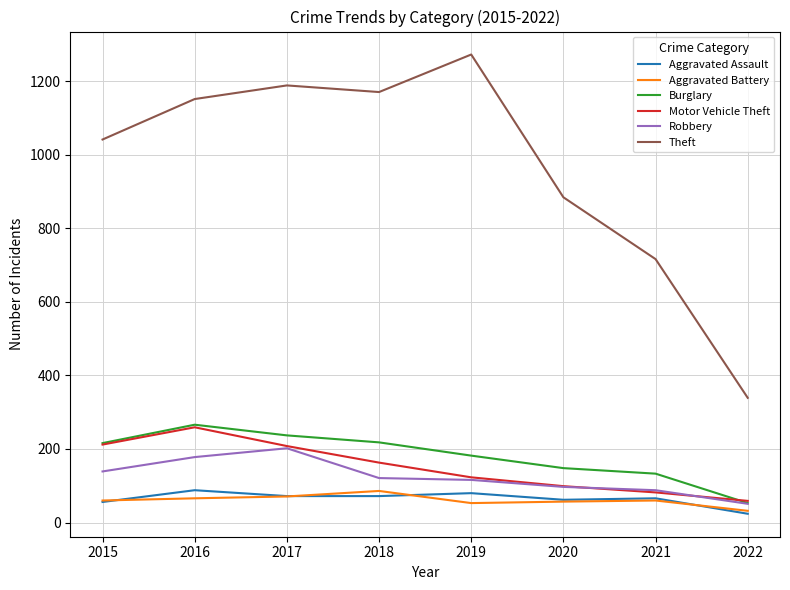

Is it true that Robbery equals 51 at 2022?

True